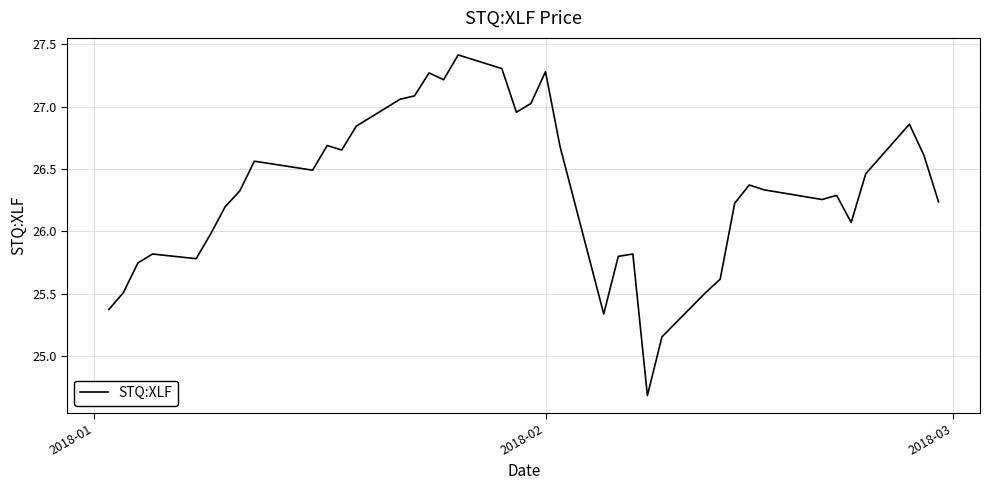

What is the greatest value displayed?

27.4